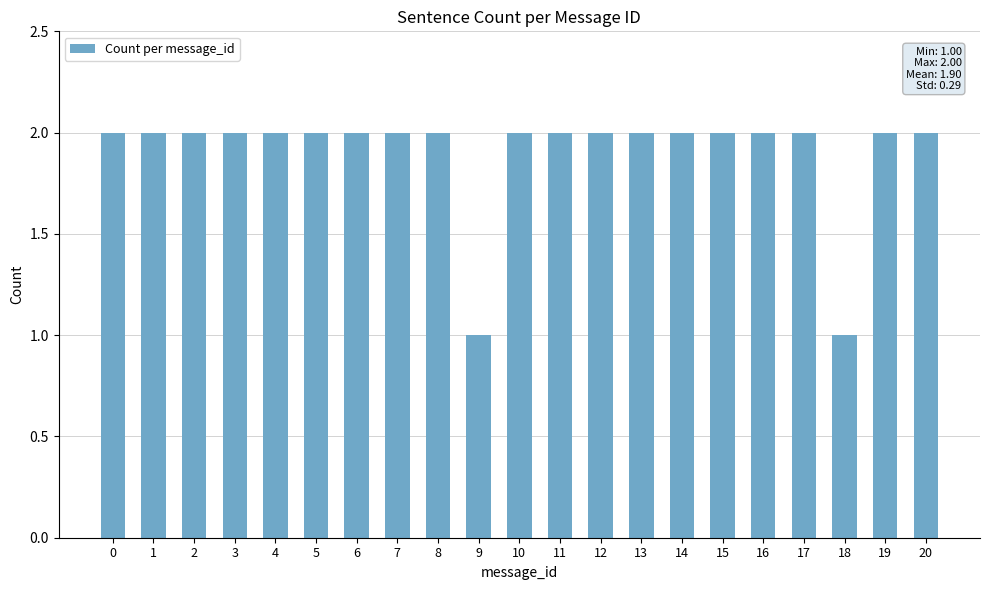

What is the difference between the maximum and second lowest values?

1